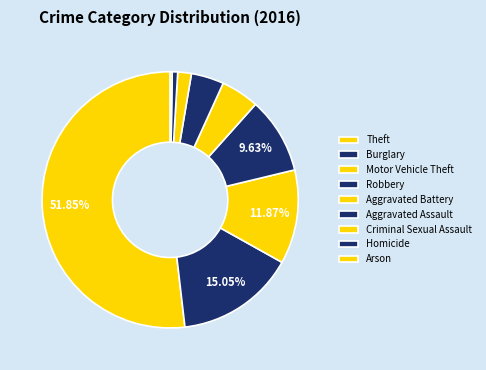

Which slice is the largest?

Theft